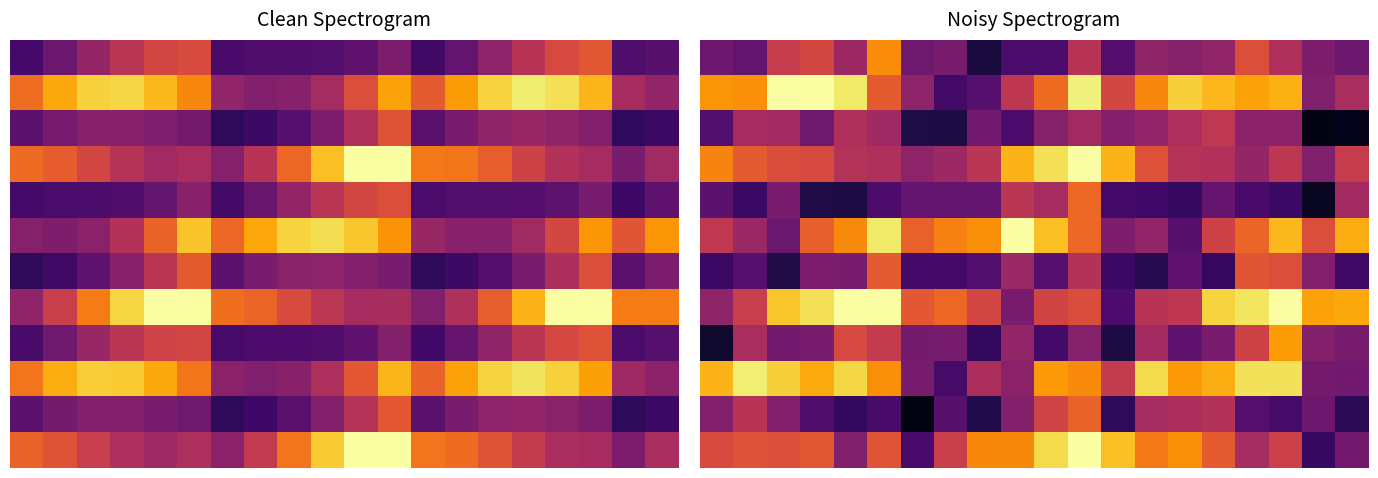

At how many categories does at least one series exceed 30781?

20